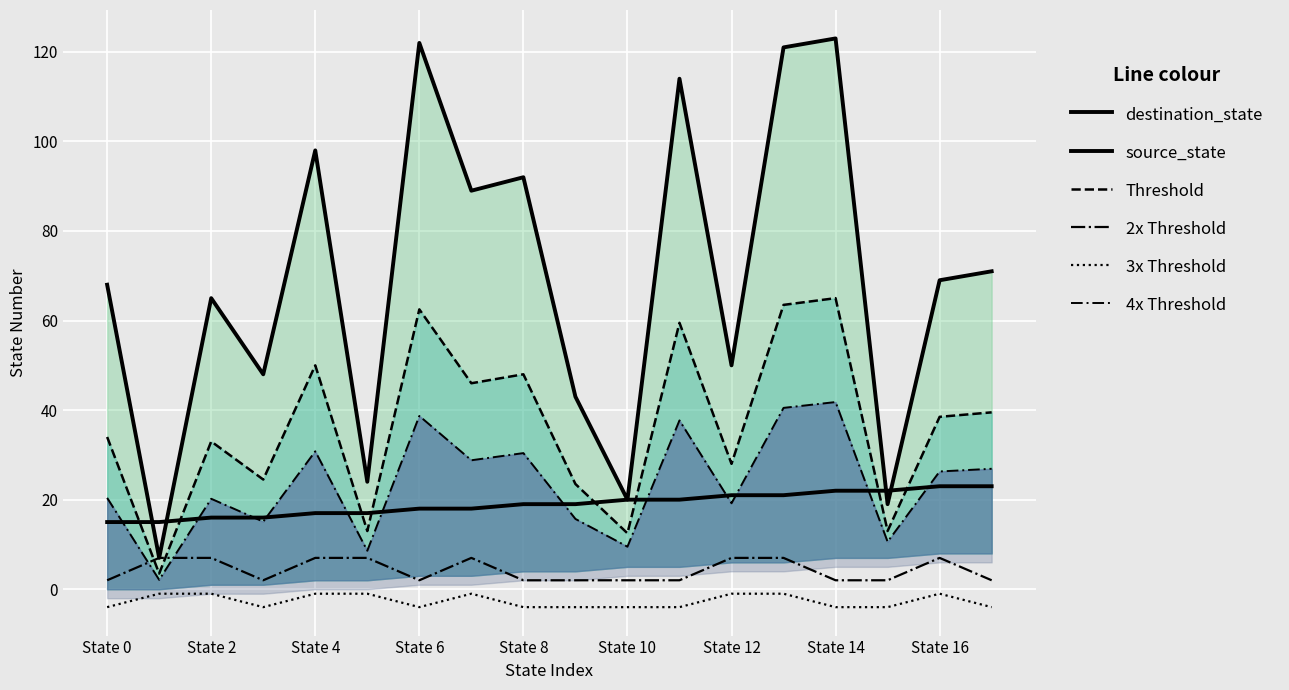

Which series has the largest total across all categories?

destination_state